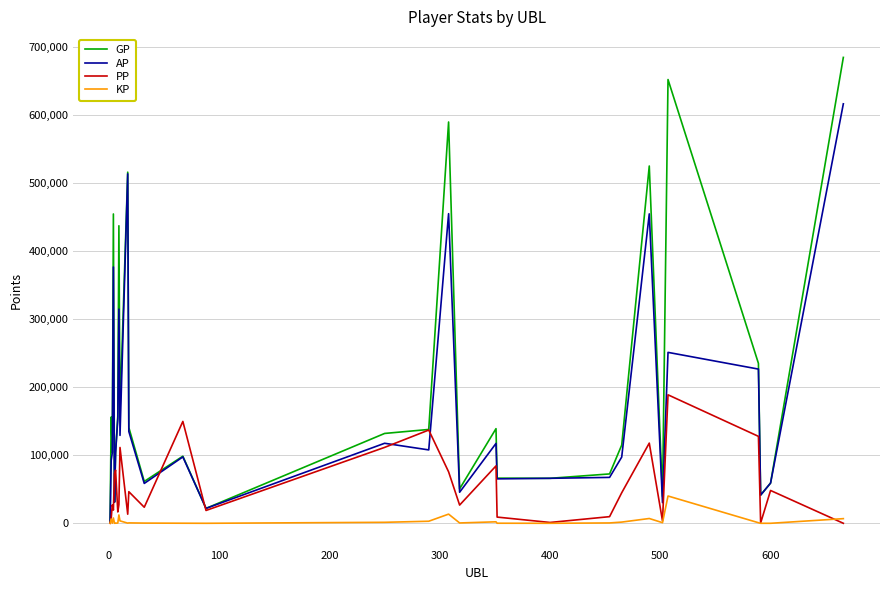

Rank the series by their average value, from highest to lowest.

GP, AP, PP, KP